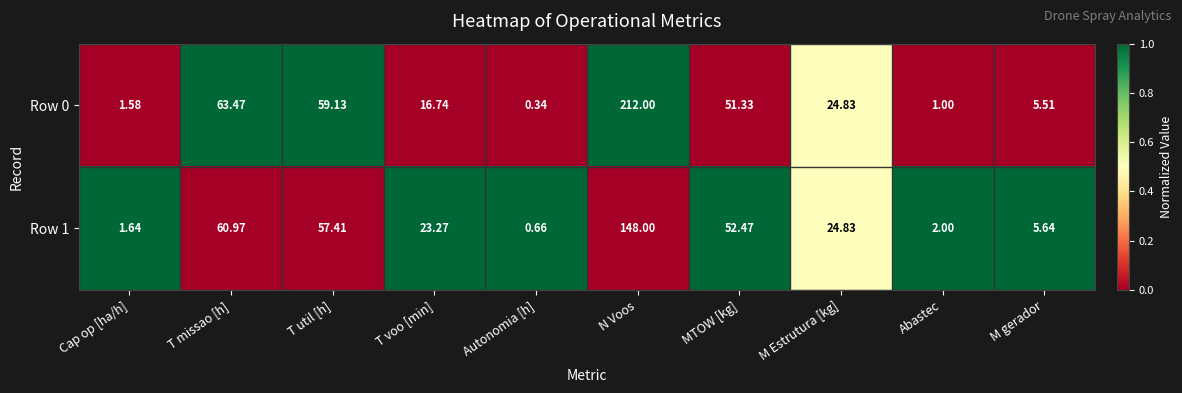

At which category is the sum across all series the highest?

N Voos